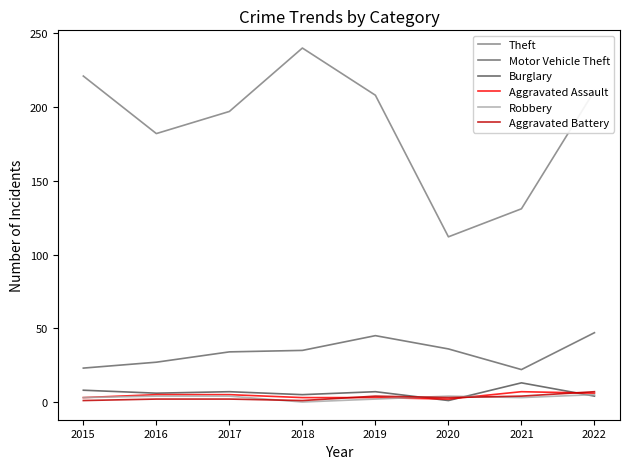

Does the chart display data point markers on the line(s)?

No